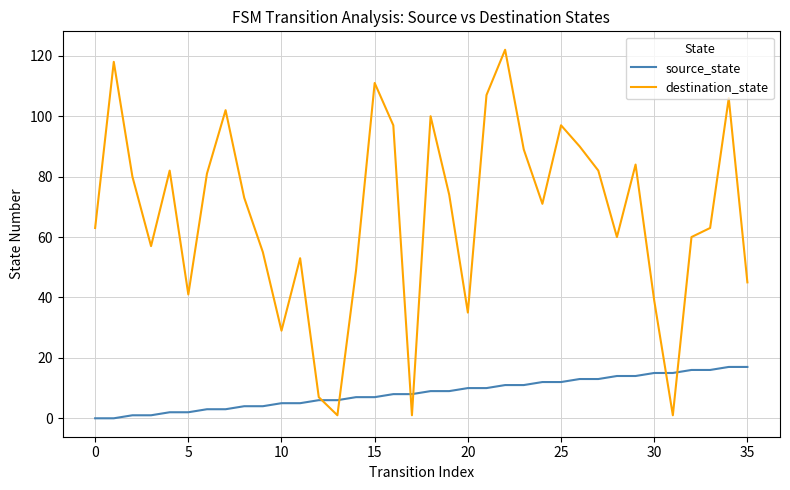

What is the greatest value displayed?

122